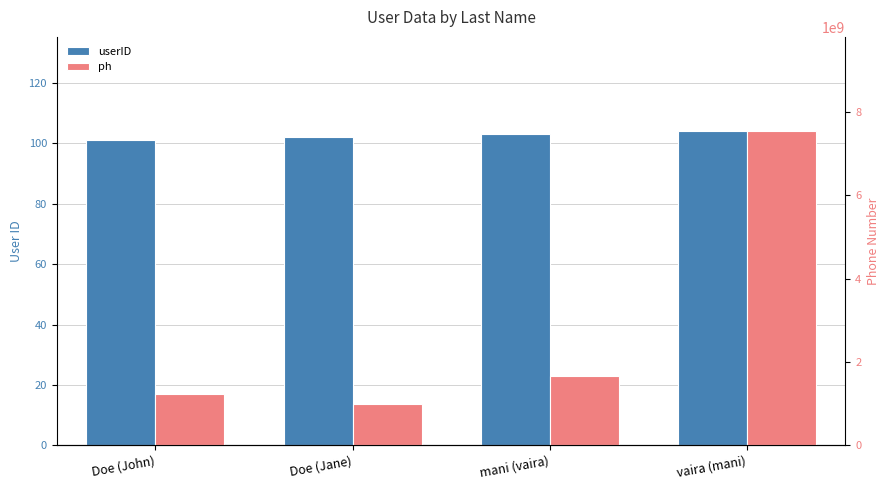

List the labels in order of ph value, largest first.

vaira (mani), mani (vaira), Doe (John), Doe (Jane)